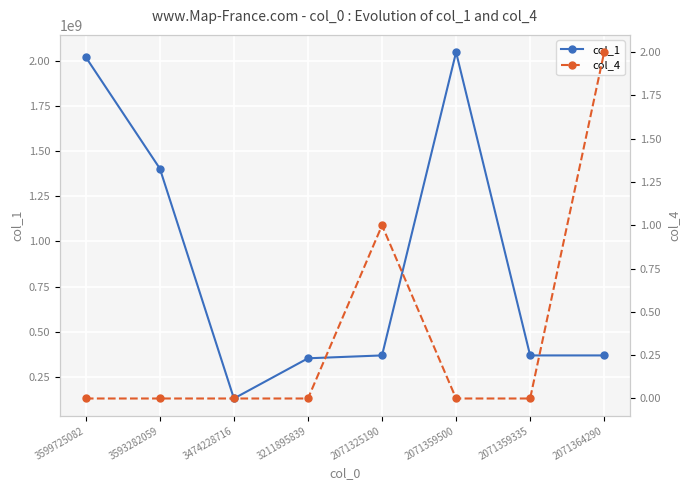

Between 2071325190 and 3474228716, which is larger?

2071325190